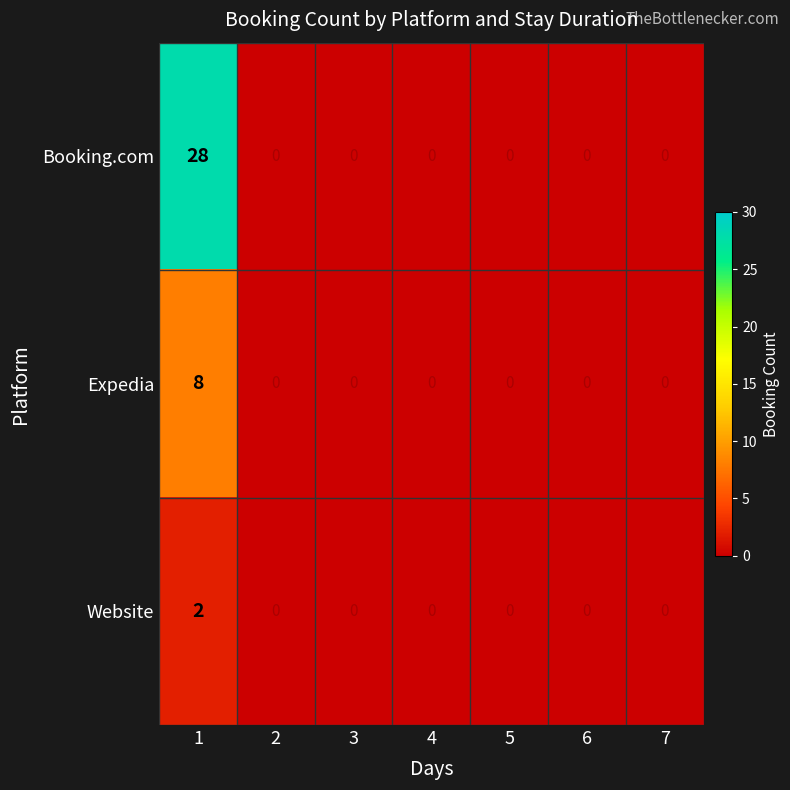

How many data points in Booking.com are above 0?

1